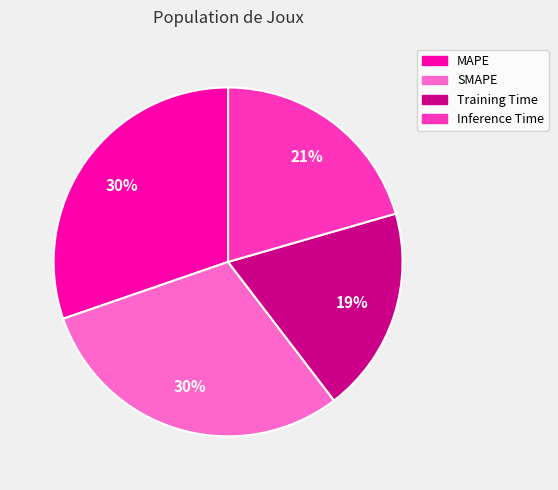

Is the sum of MAPE and Inference Time greater than half?

Yes